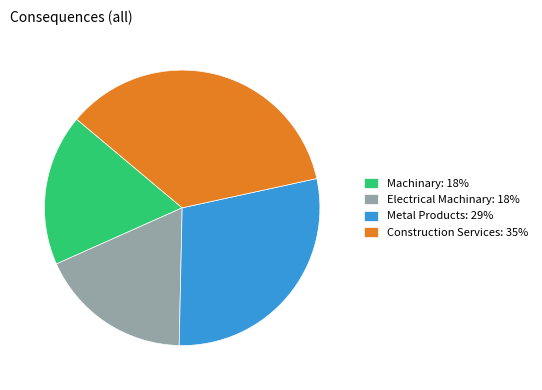

Which category has the biggest portion of the pie?

Construction Services